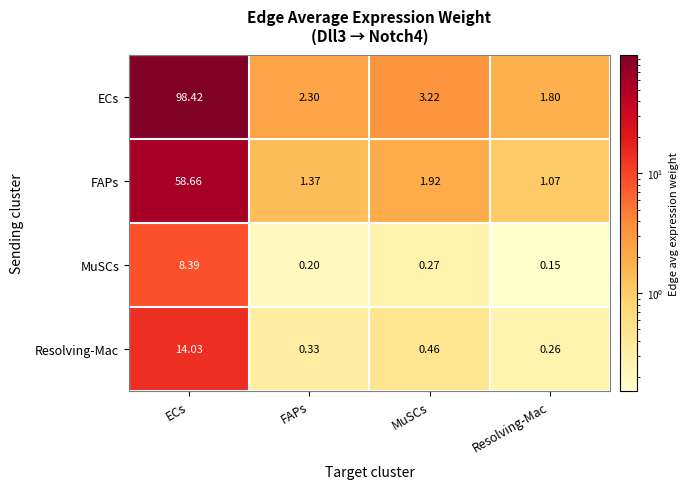

How many distinct data groups are displayed?

4